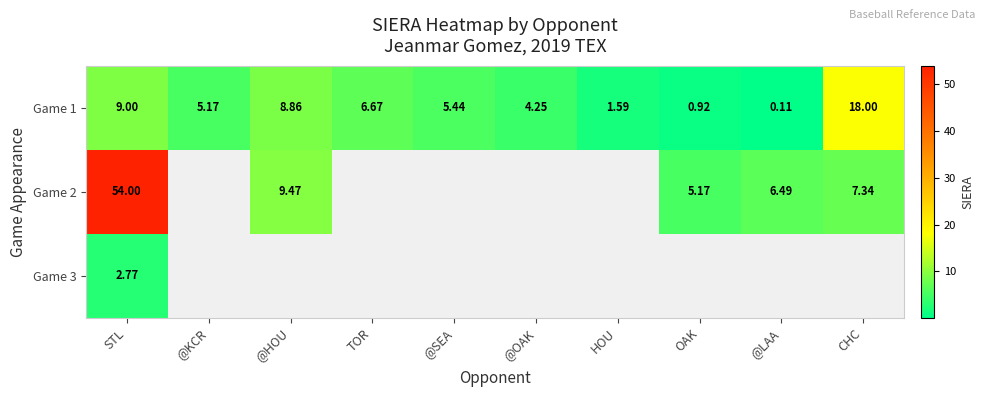

At which label does Game 1 reach its peak?

CHC